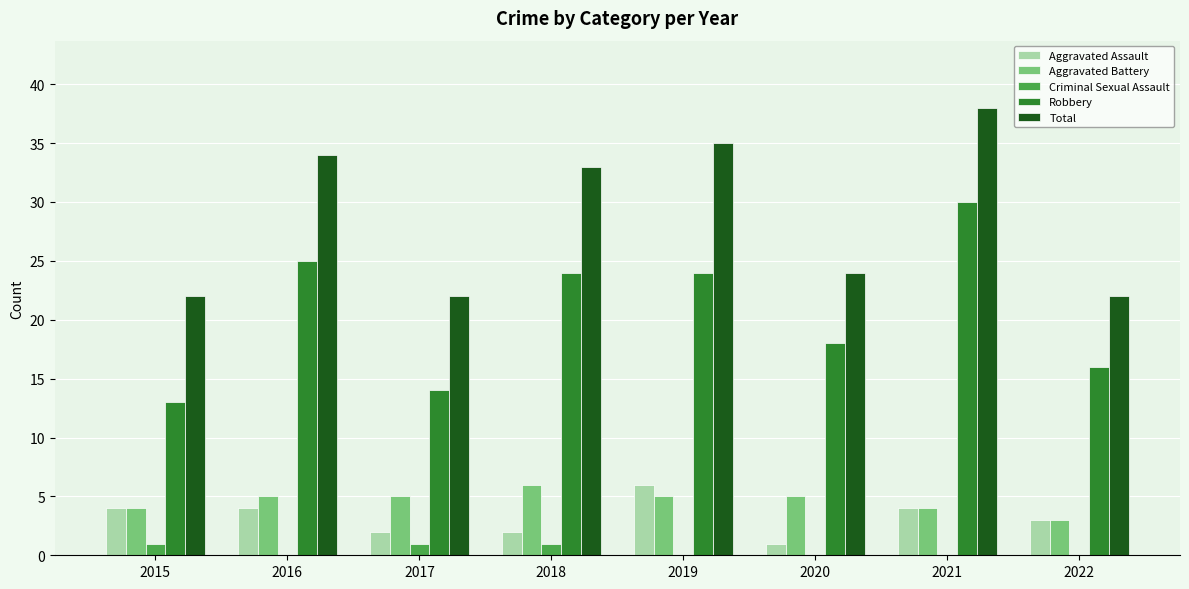

What is the sum of all Criminal Sexual Assault values?

3